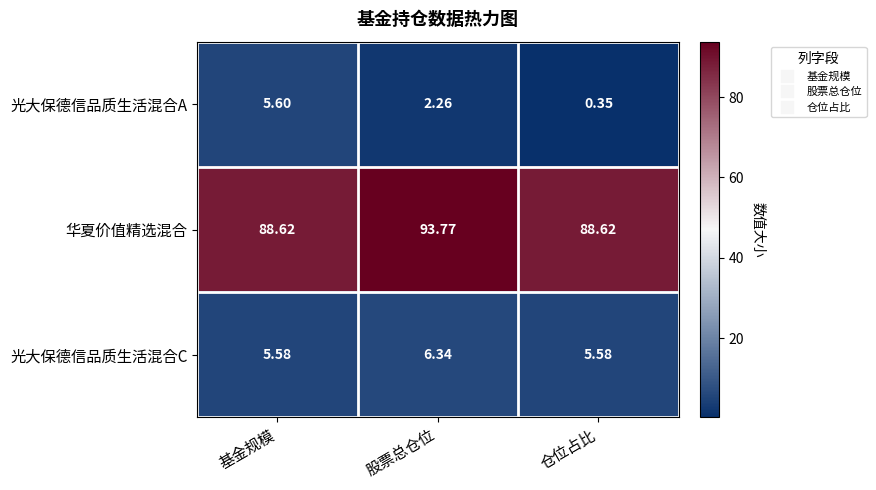

At which label does 光大保德信品质生活混合A reach its minimum?

仓位占比